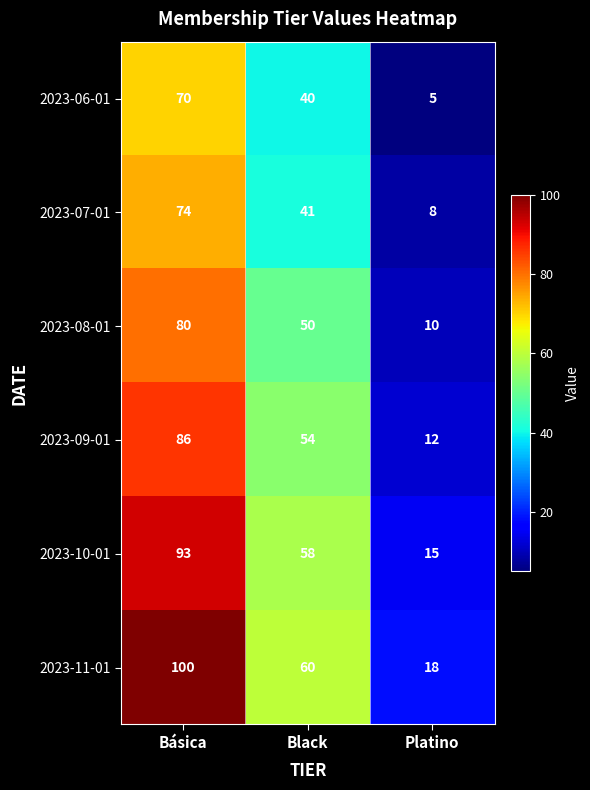

What is the approximate value of 2023-11-01 at Básica?

100